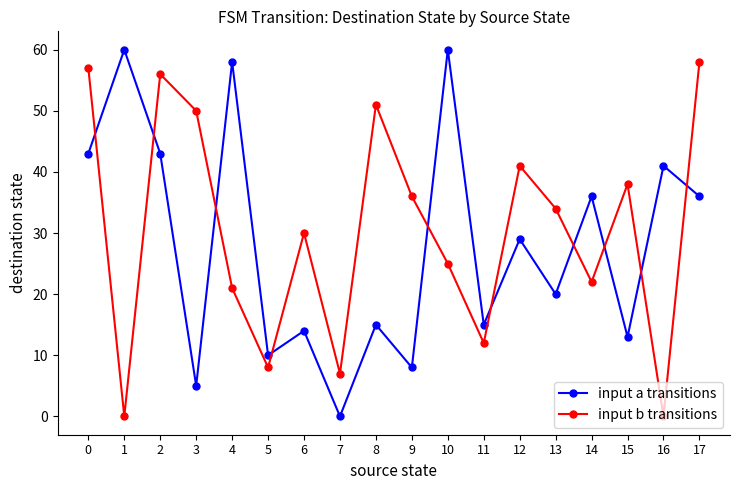

How many distinct data groups are displayed?

2